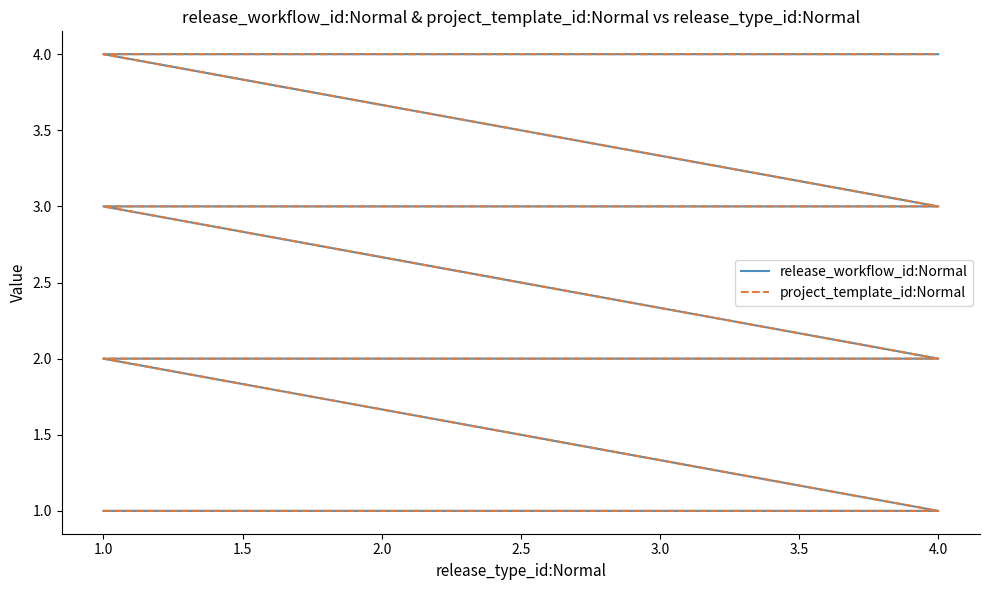

True or false: project_template_id:Normal and release_workflow_id:Normal cross at least once.

False